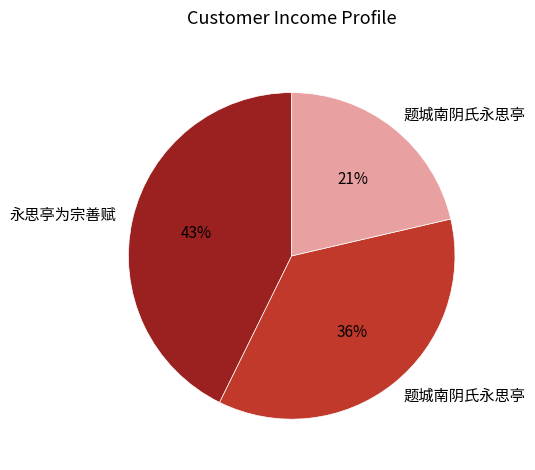

Is there a majority slice in this chart?

No